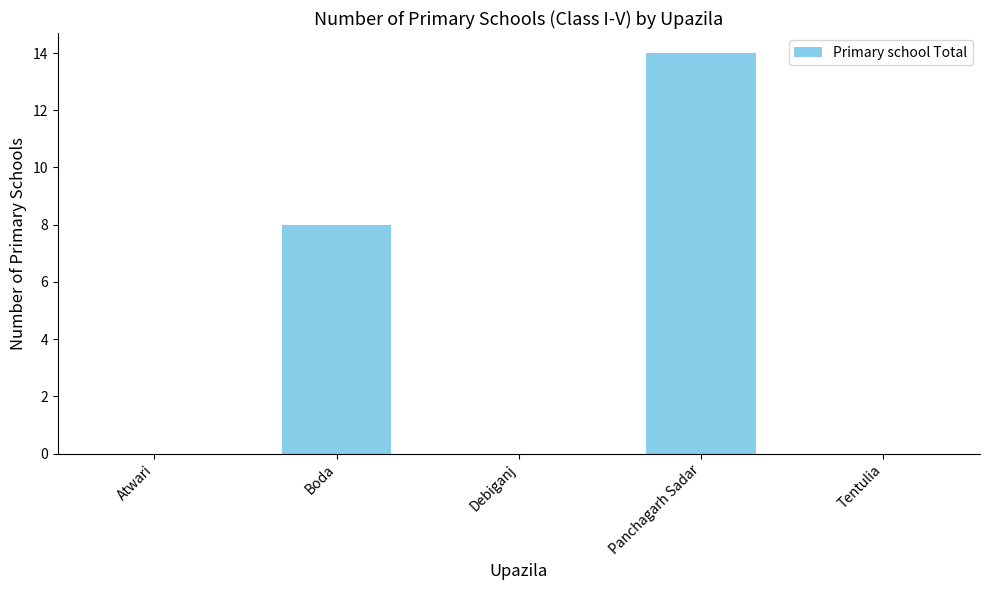

What is the change in value from Atwari to Panchagarh Sadar?

+14